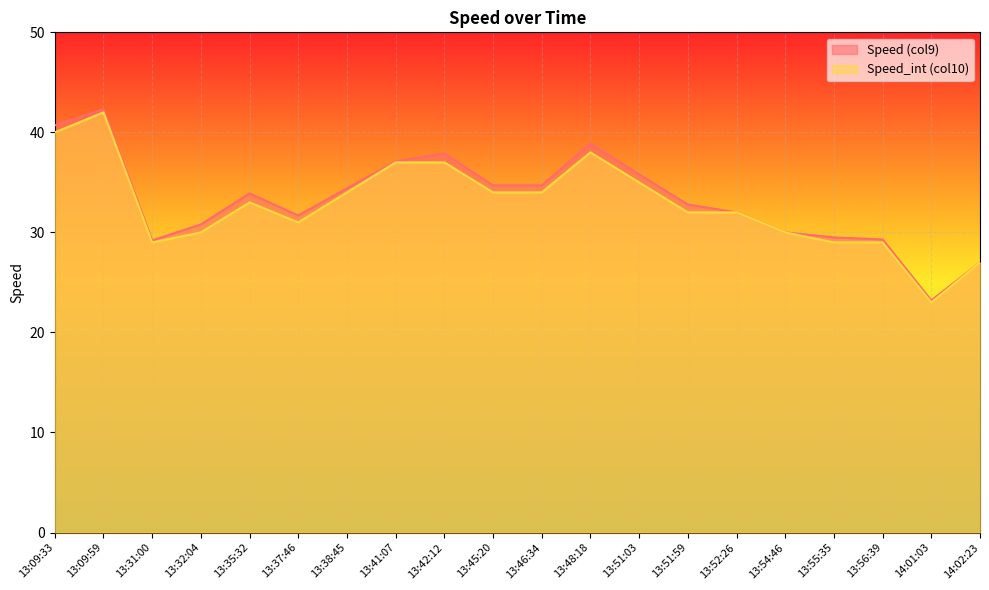

What is the label of the 8th point from the left?

13:41:07